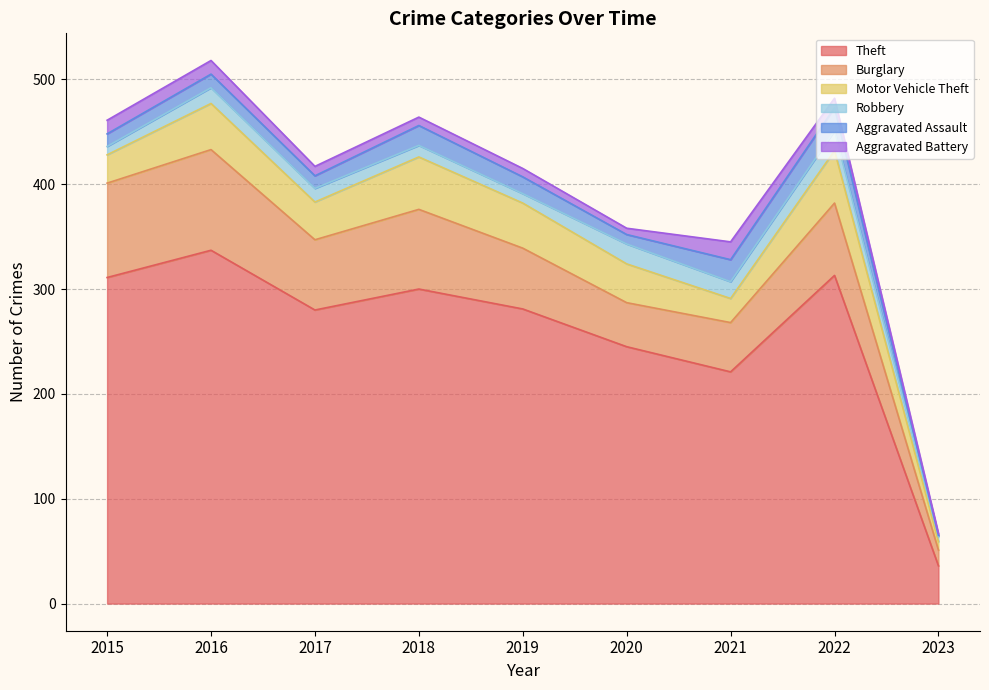

What are all the series names shown in the legend?

Theft, Burglary, Motor Vehicle Theft, Robbery, Aggravated Assault, Aggravated Battery